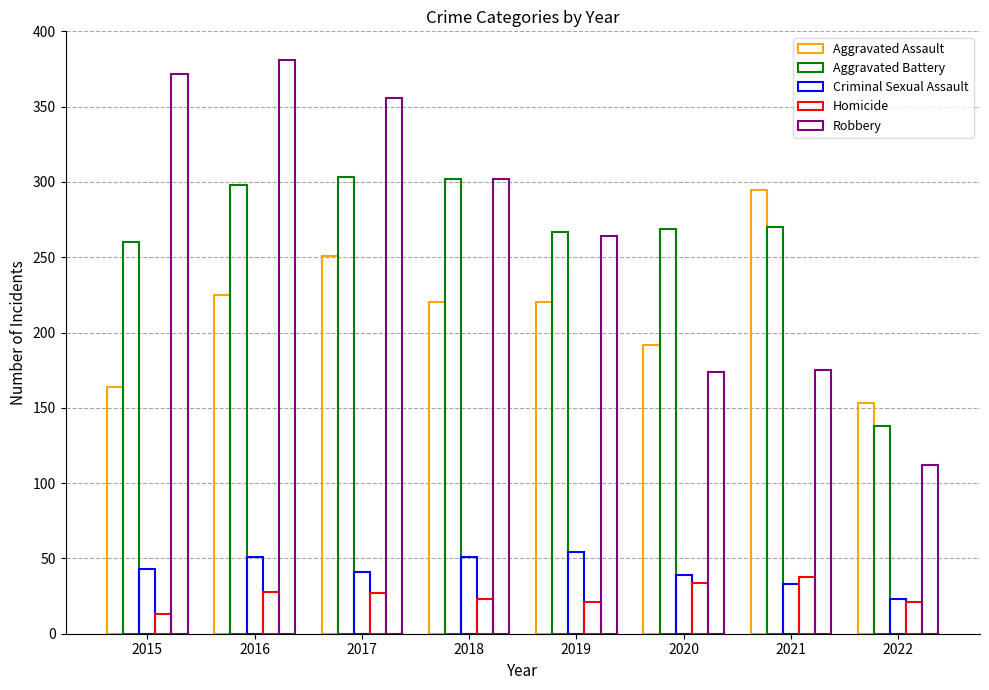

The value of Aggravated Battery at 2018 is 178. True or false?

False